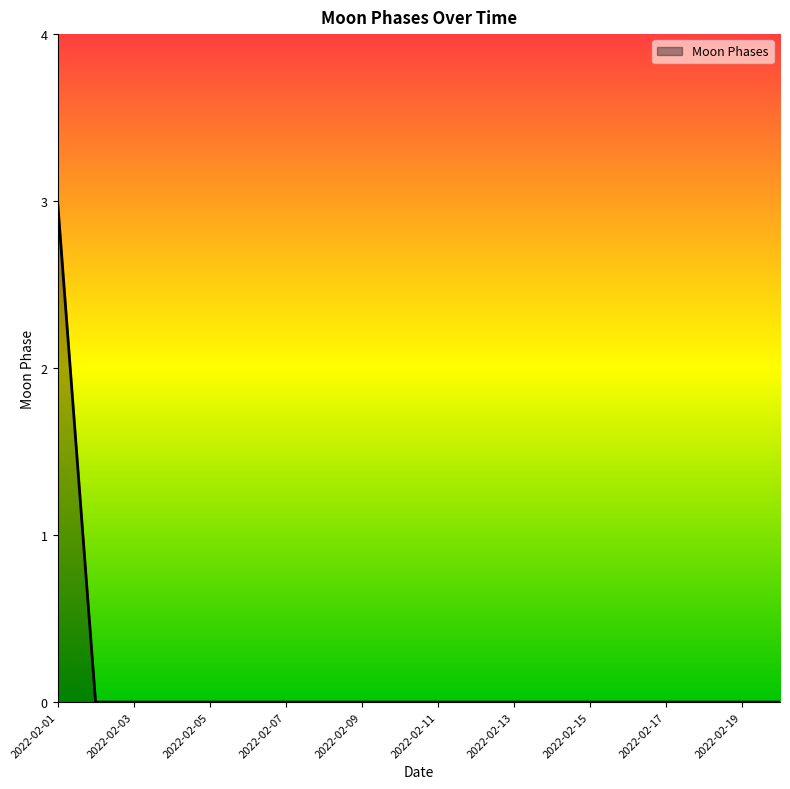

What is the maximum value shown in the chart?

3